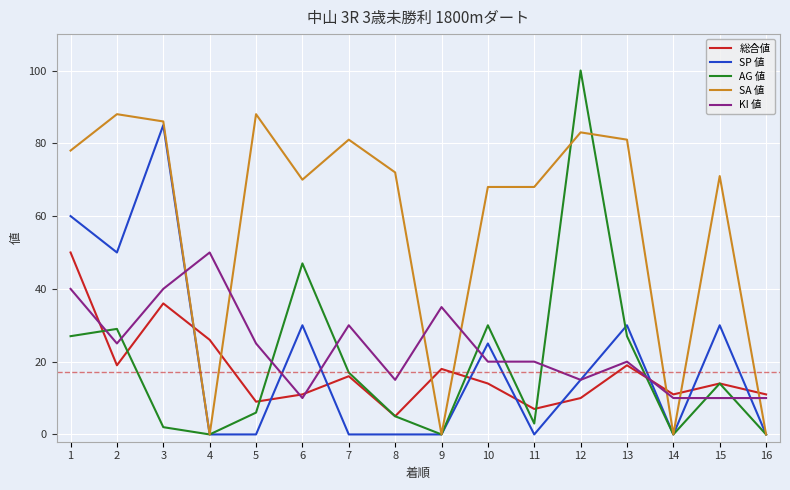

After their last crossing, which series has the higher values: KI 値 or SA 値?

KI 値